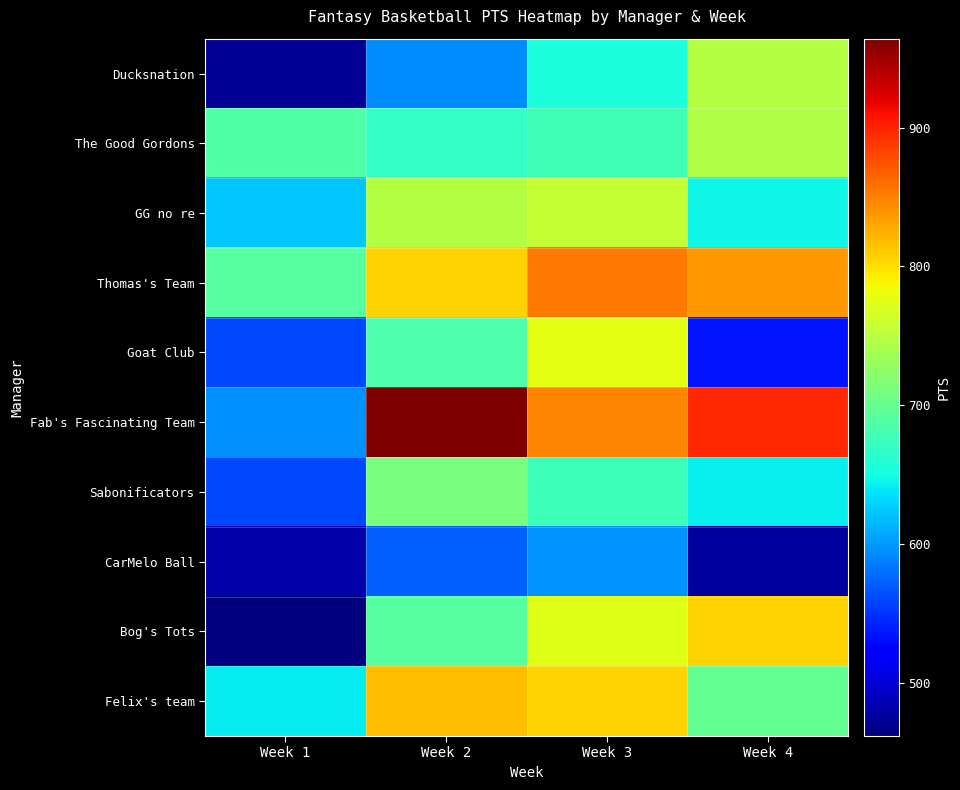

Which series has the largest range (max minus min)?

Fab's Fascinating Team